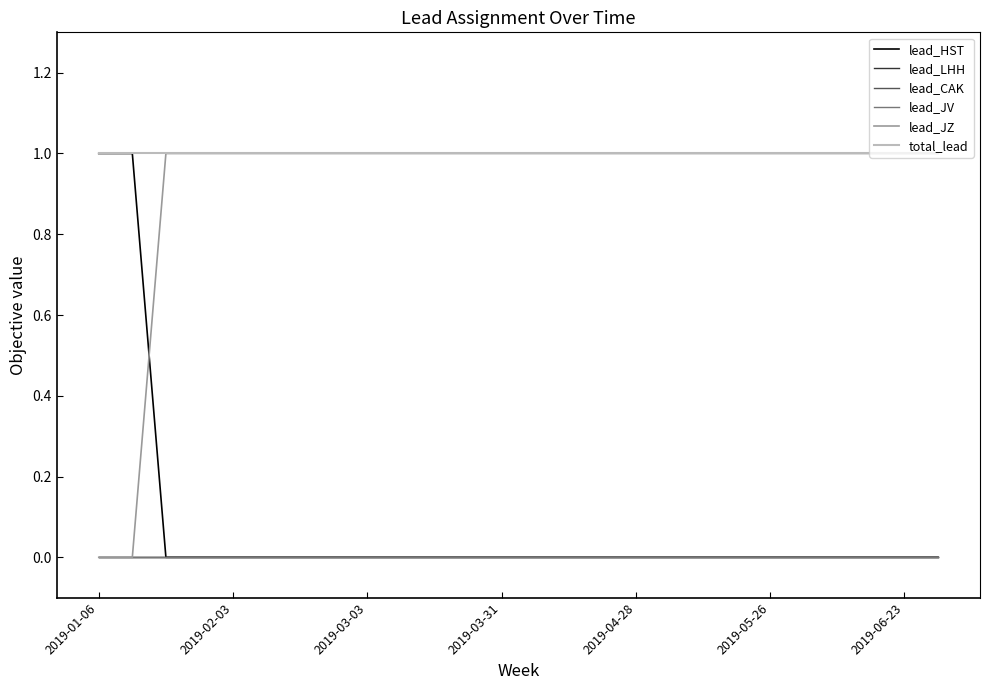

Does the chart have visible grid lines?

No